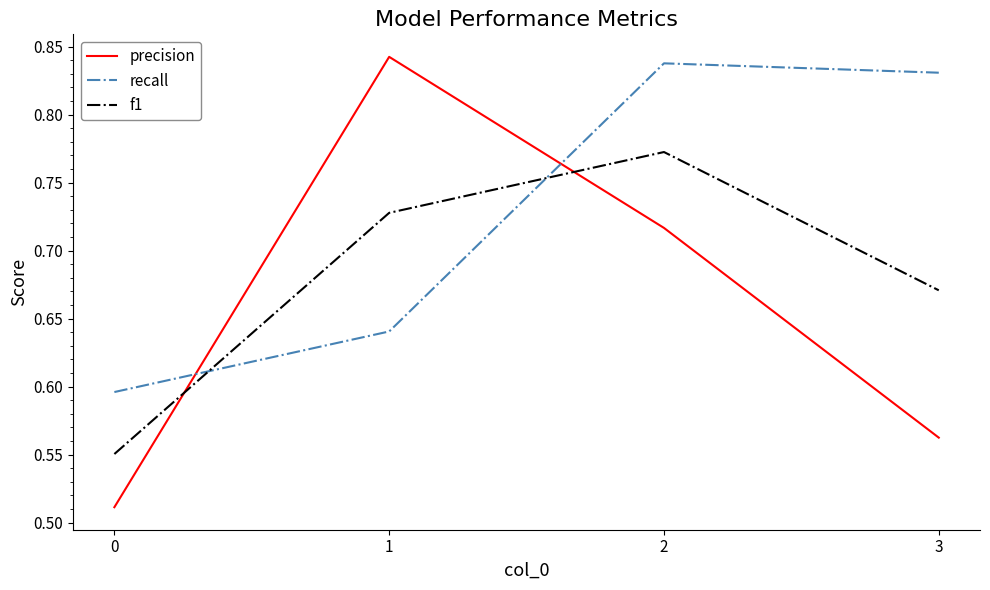

Is it true that recall equals 1.3 at 3?

False